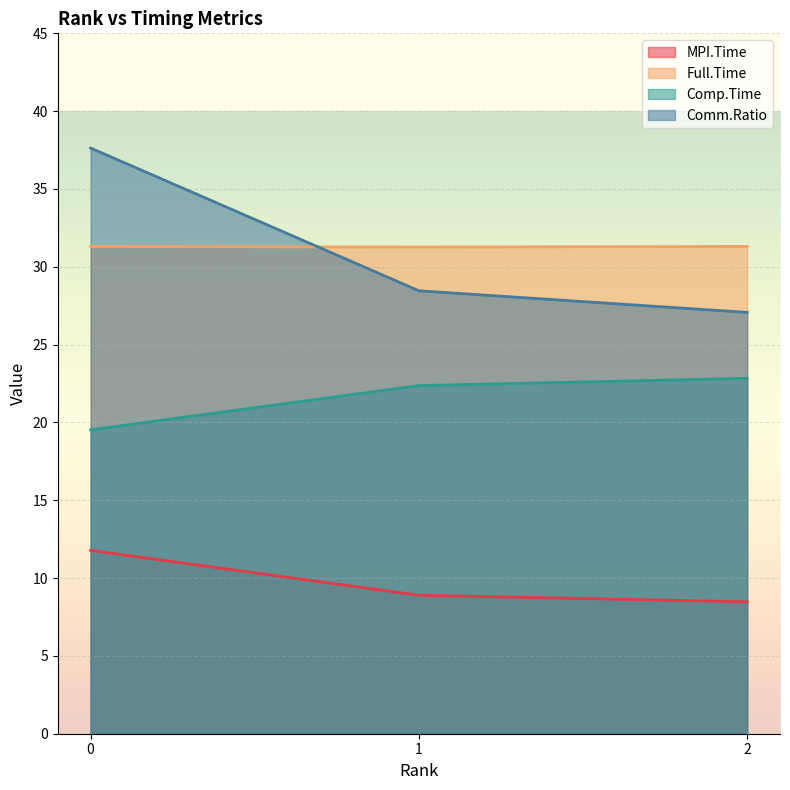

Reading left to right, what are all the values shown in this chart?

MPI.Time: 0=11.8	1=8.9	2=8.5
Full.Time: 0=31.3	1=31.3	2=31.3
Comp.Time: 0=19.5	1=22.4	2=22.8
Comm.Ratio: 0=37.6	1=28.5	2=27.1